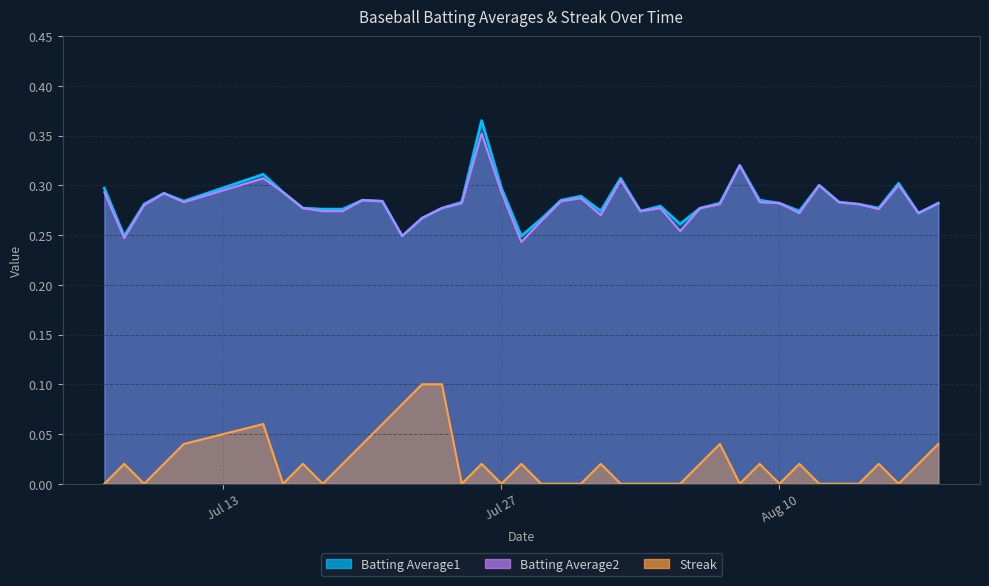

How many Batting Average1 values are between 0 and 1?

40